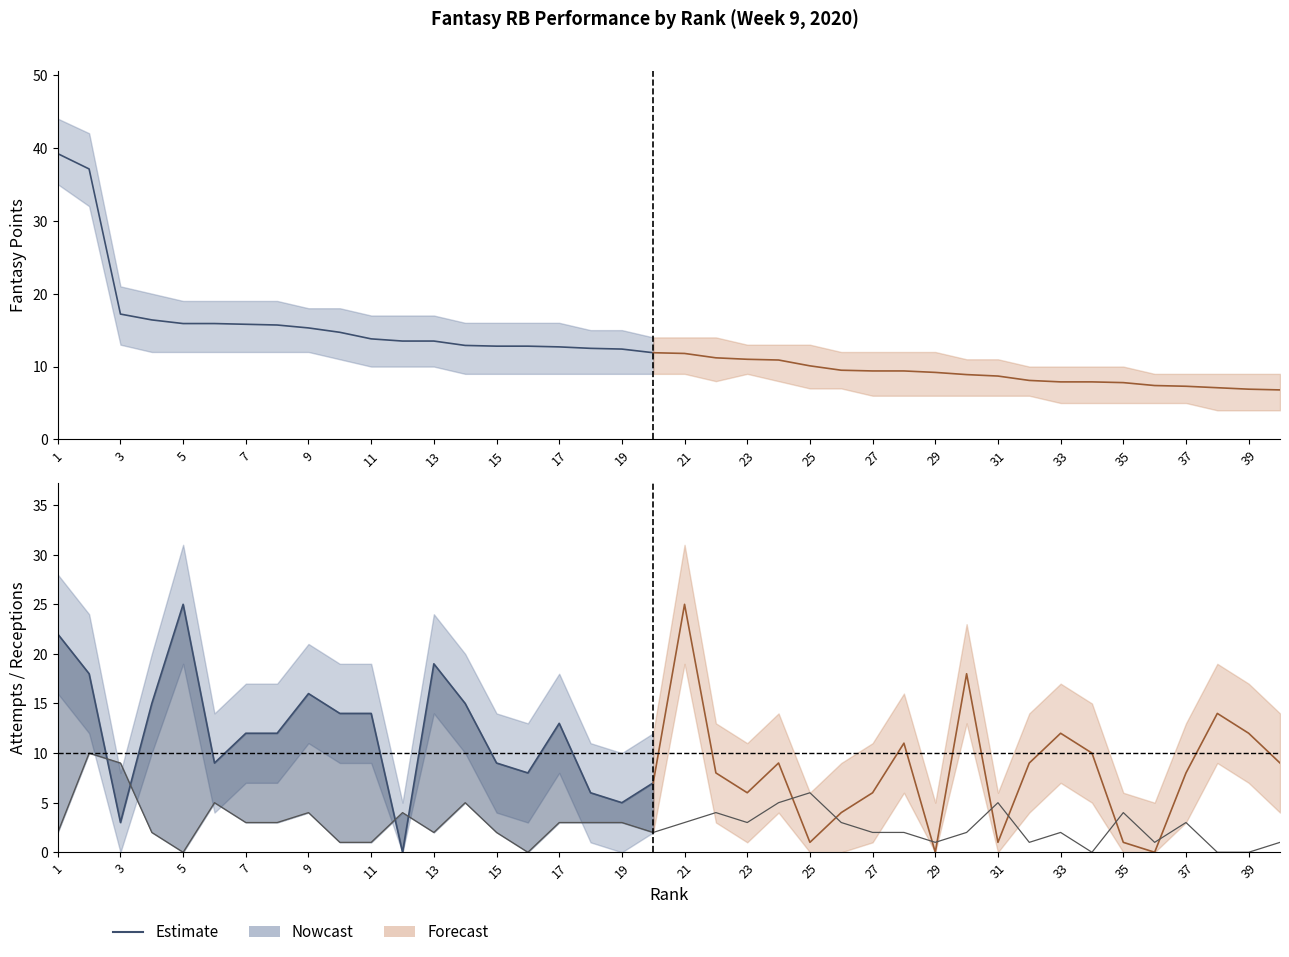

Which has a higher value, 39 or 35?

35